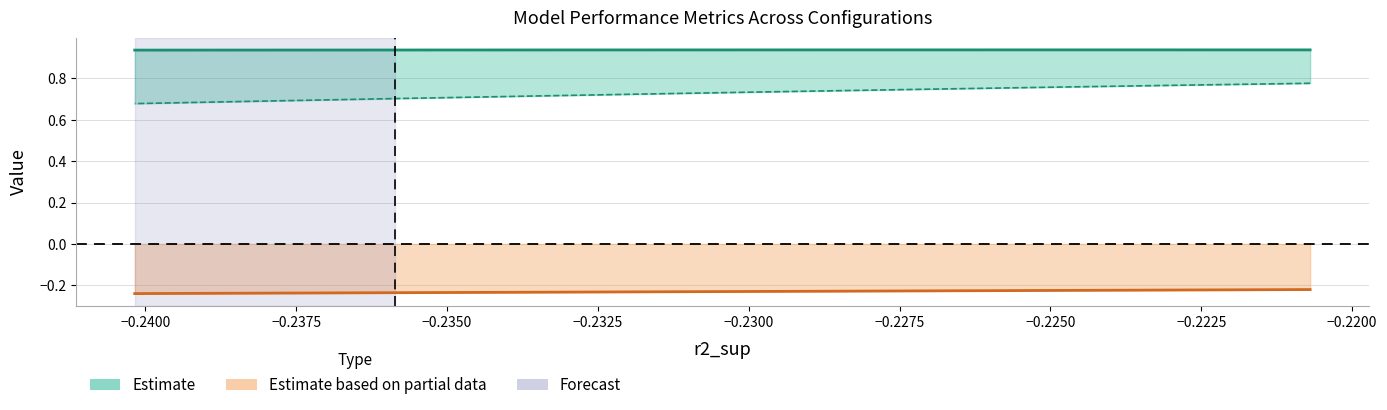

Reading right to left, extract all data points from this chart.

r2: 0.9	0.9	0.9	0.9	0.9	0.9	0.9	0.9	0.9	0.9
r2_val: 0.7	0.7	0.7	0.7	0.7	0.7	0.7	0.8	0.8	0.8
r2_sup: -0.2	-0.2	-0.2	-0.2	-0.2	-0.2	-0.2	-0.2	-0.2	-0.2